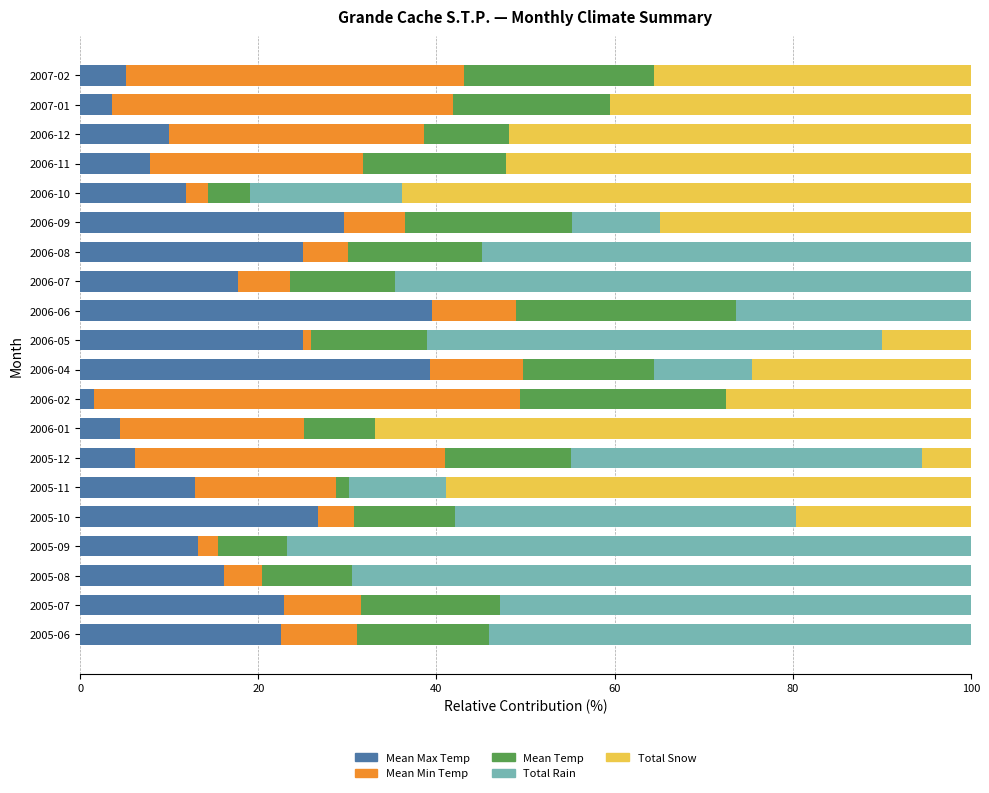

What is the total value across all series at 2006-04?

100.0